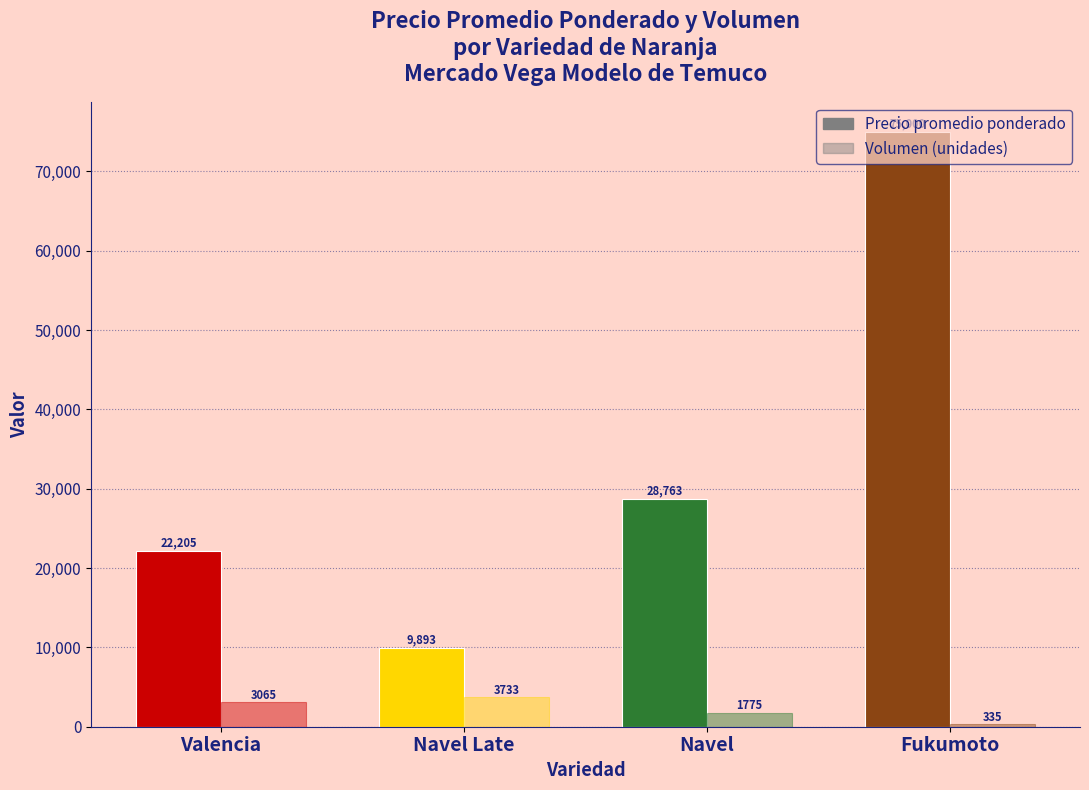

How many data points does each series have?

4